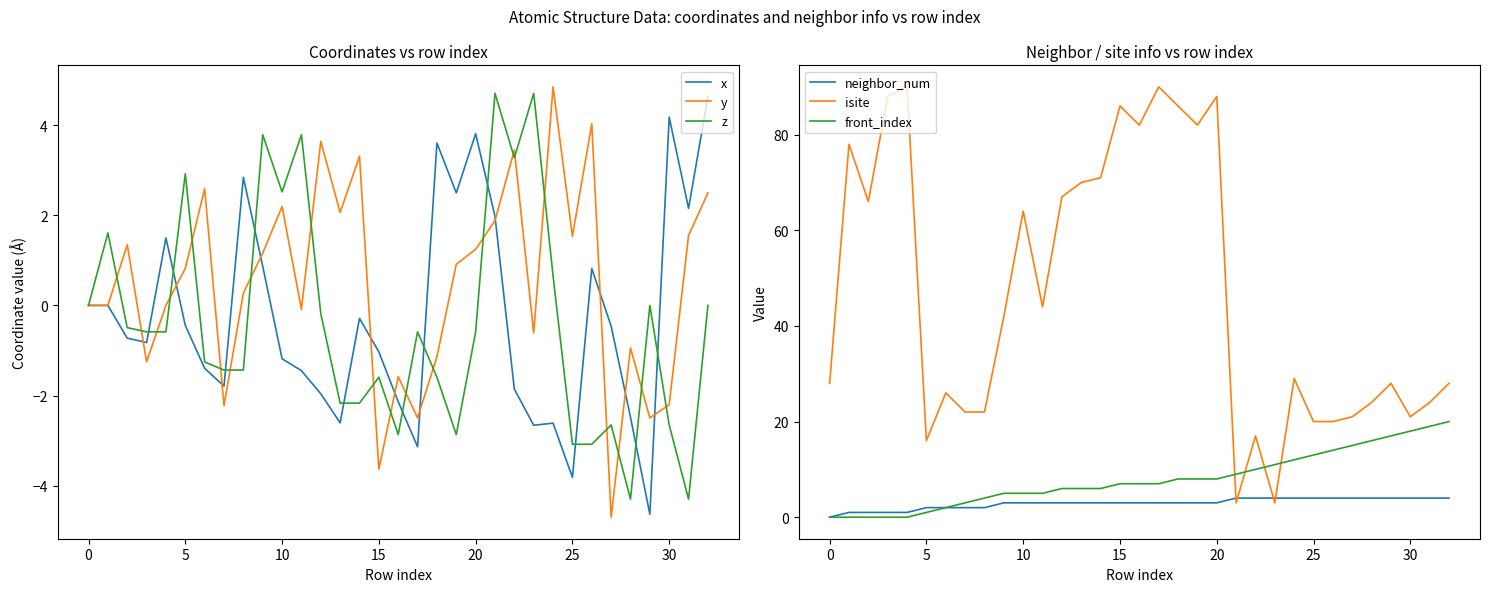

Count the number of data series in this chart.

6